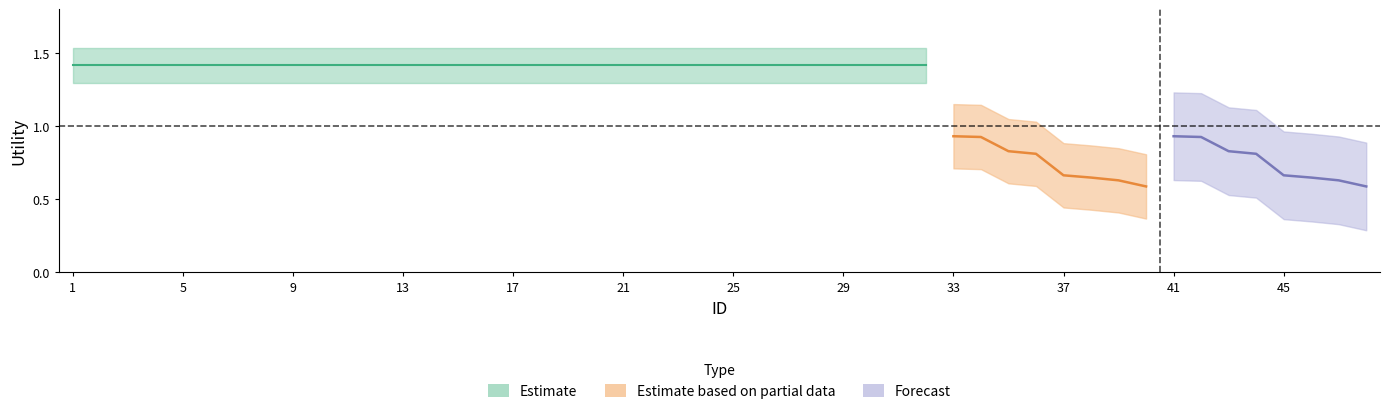

The Forecast series shows 0.4 at 5. True or false?

False